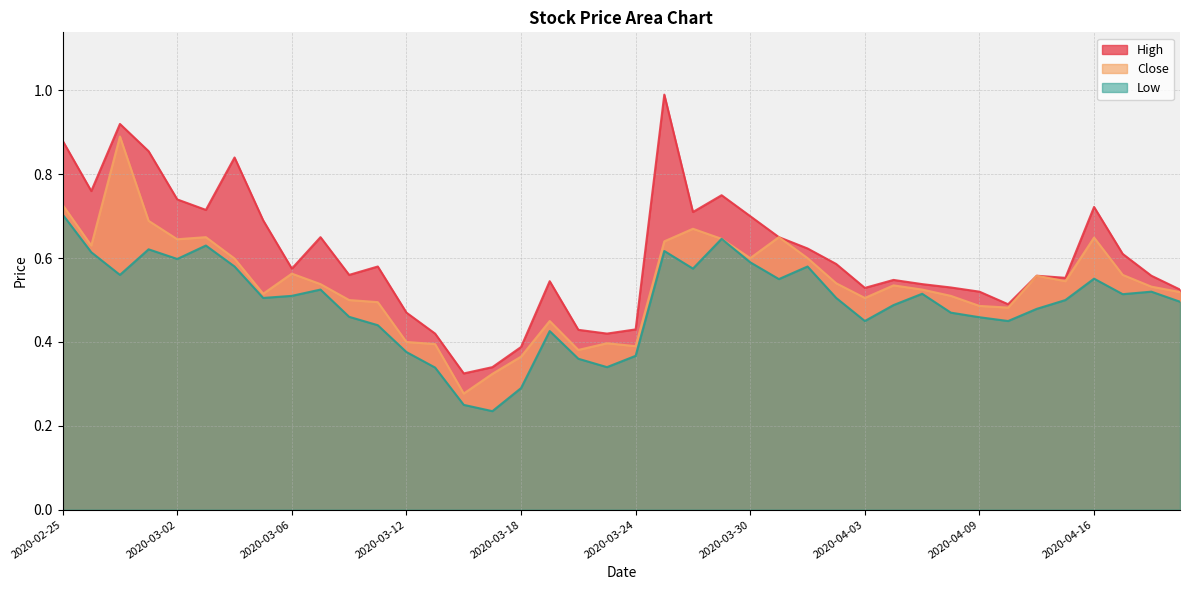

What are all the series names shown in the legend?

High, Close, Low